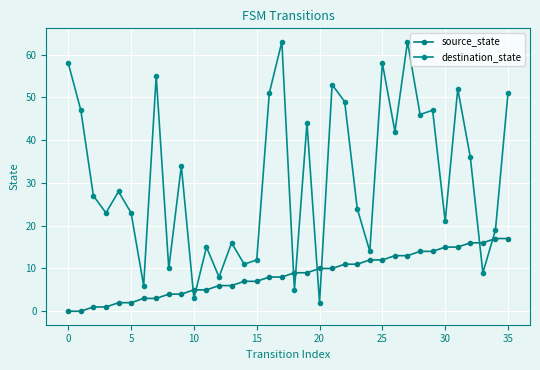

What is the value of the destination_state point at the 5th from the left?

28